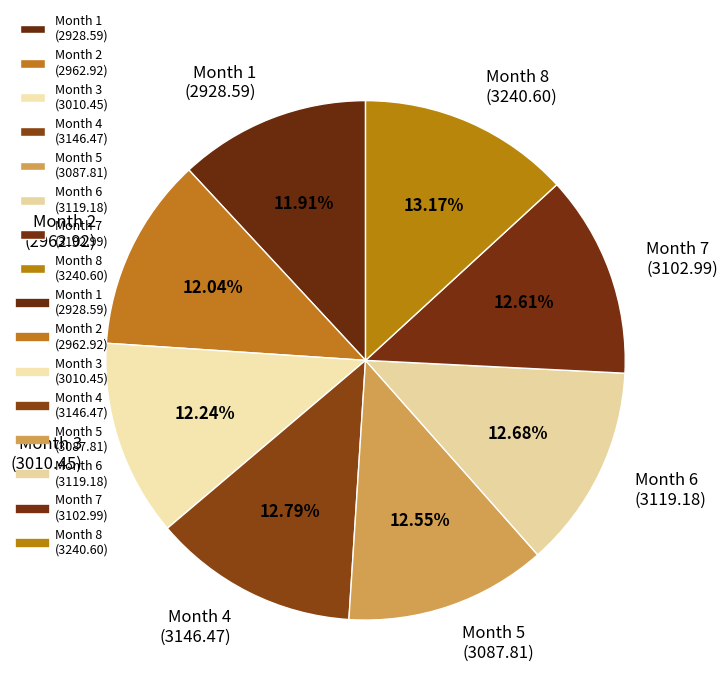

To the nearest percent, what is the difference between the Month 7 and Month 1 slice percentages?

1%